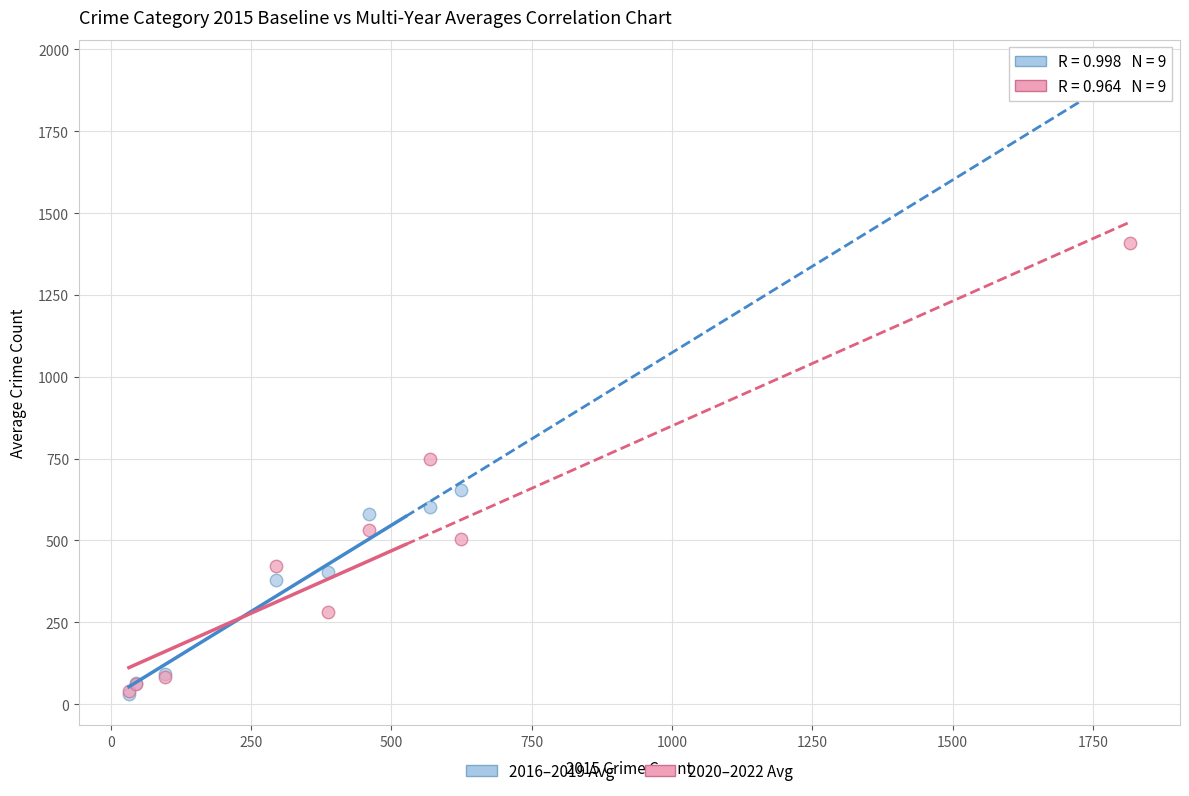

Which series contains the highest Y value?

2016–2019 Avg